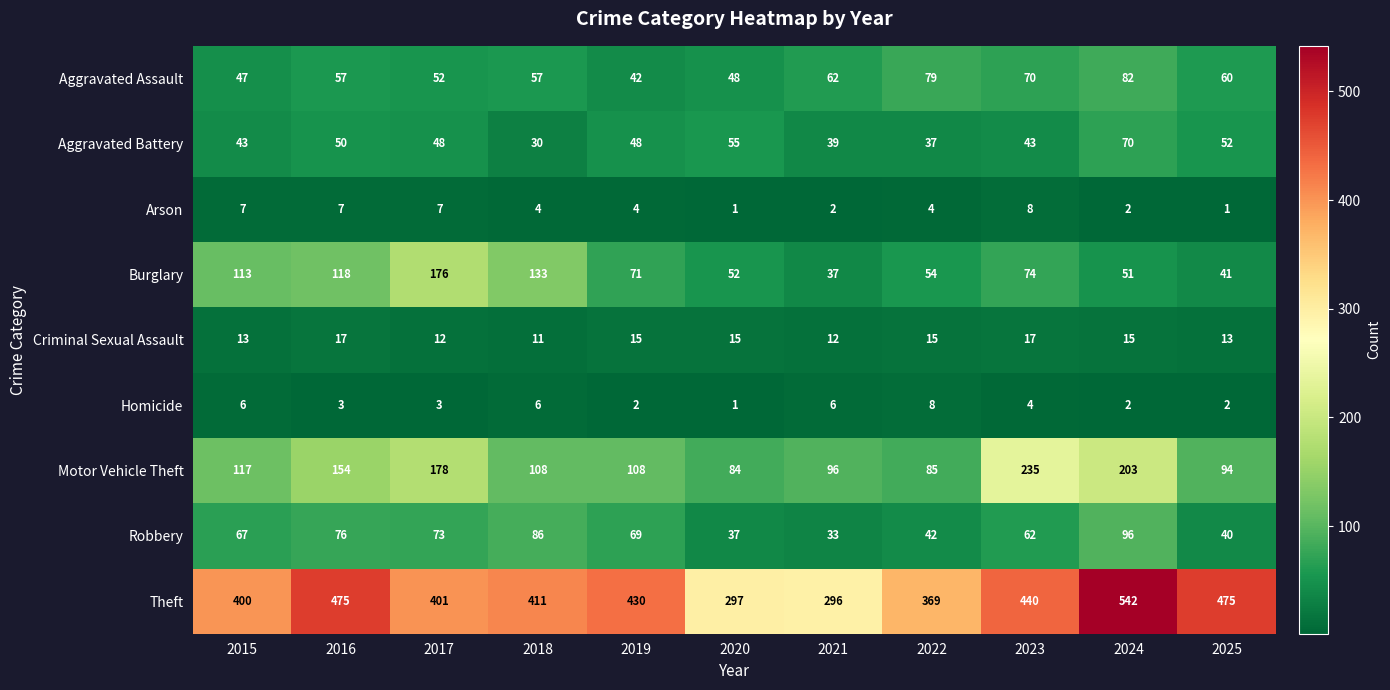

Which series has the largest total across all categories?

Theft